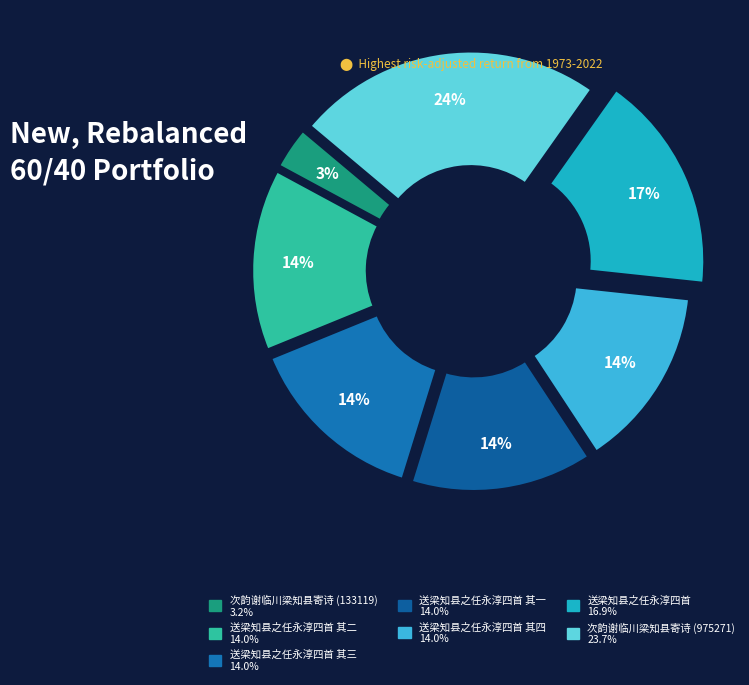

What is the largest slice in the pie chart?

次韵谢临川梁知县寄诗 (975271)